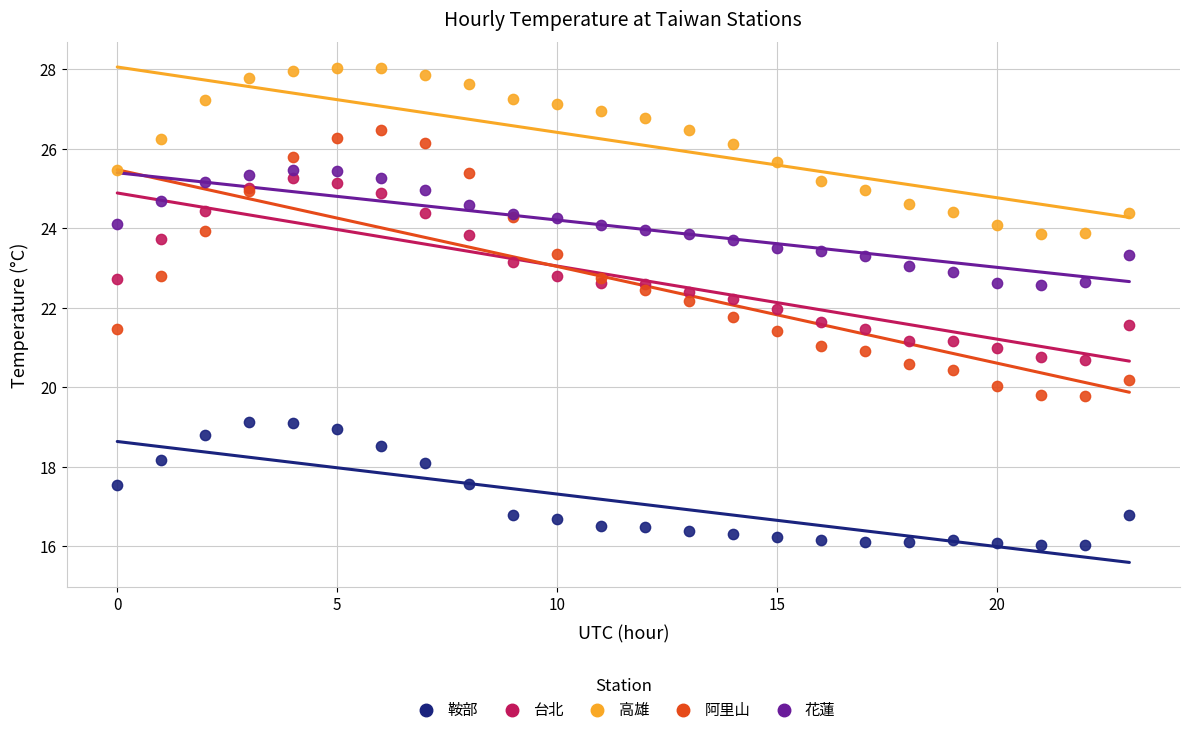

Which series has the widest spread of Y values?

阿里山